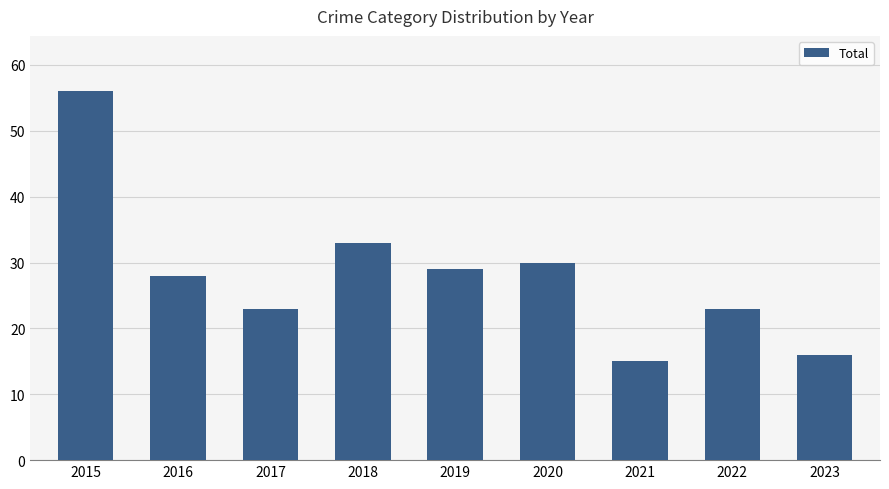

What is the change in value from 2016 to 2023?

-12